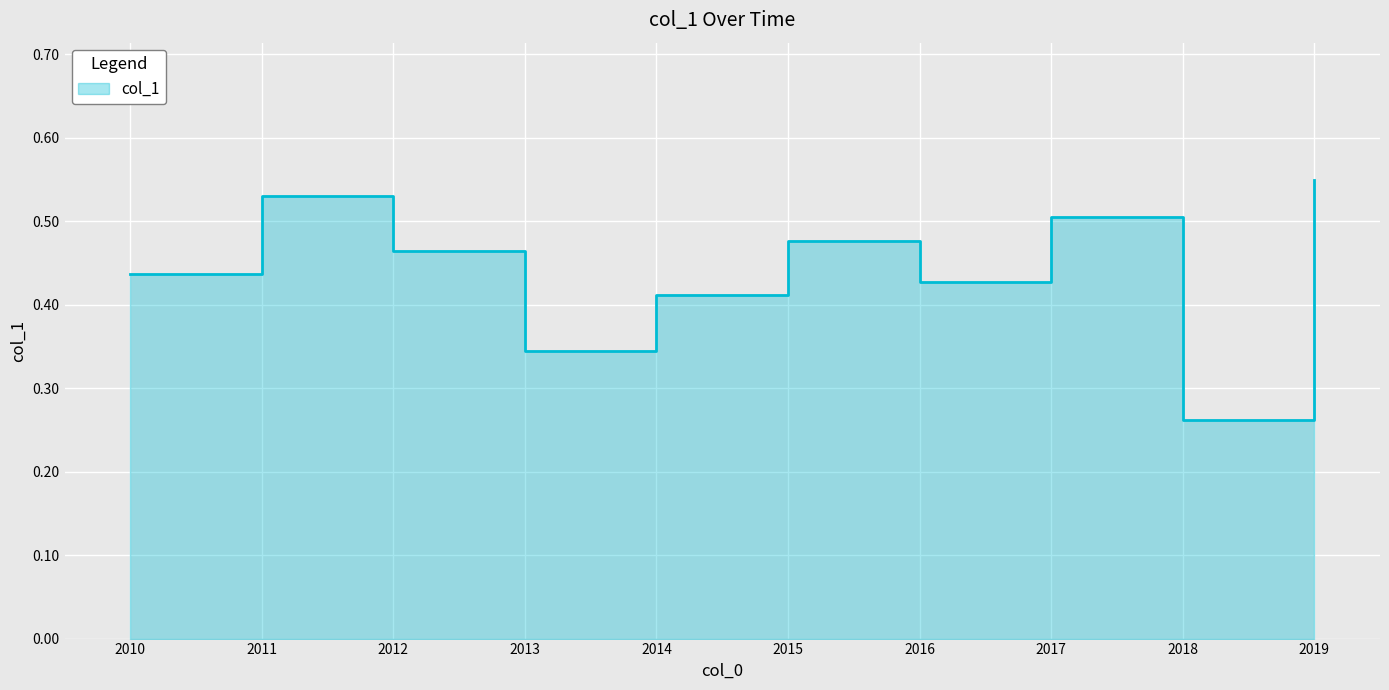

Count the number of data series in this chart.

1